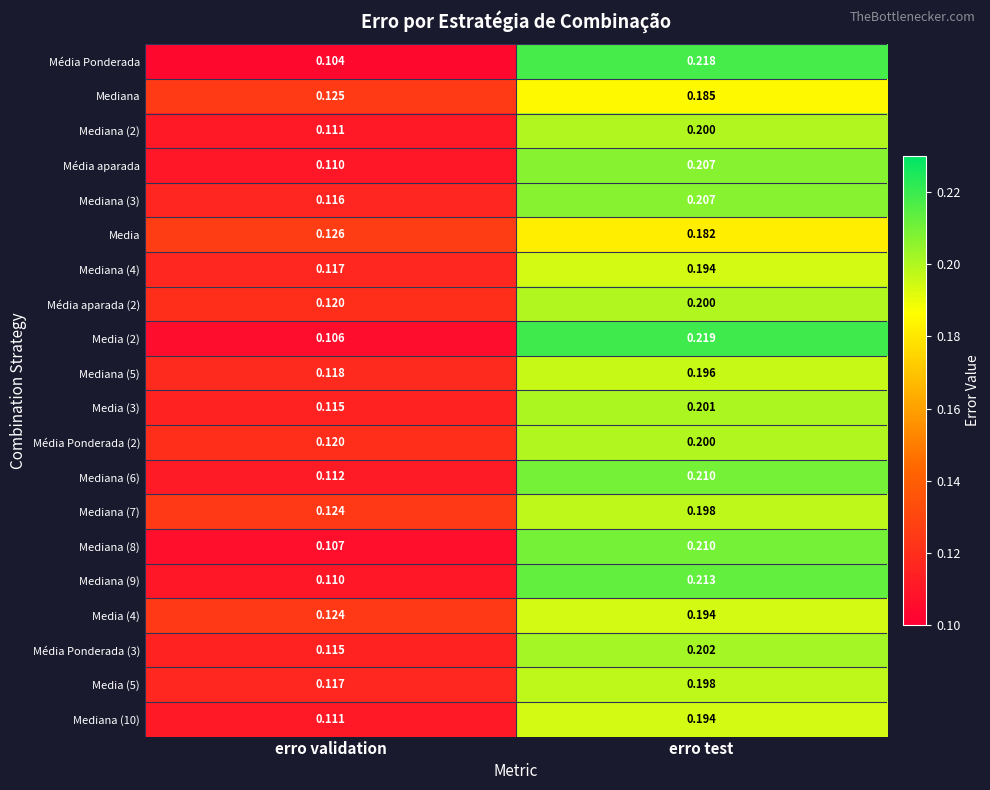

List the labels in order of Mediana (2) value, smallest first.

erro validation, erro test